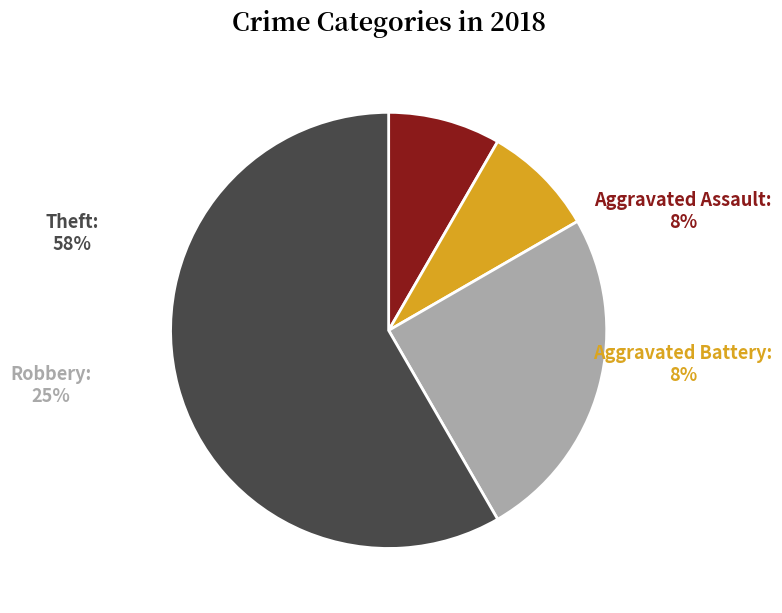

What is the ratio of the value at Theft to the value at Aggravated Battery?

7.0